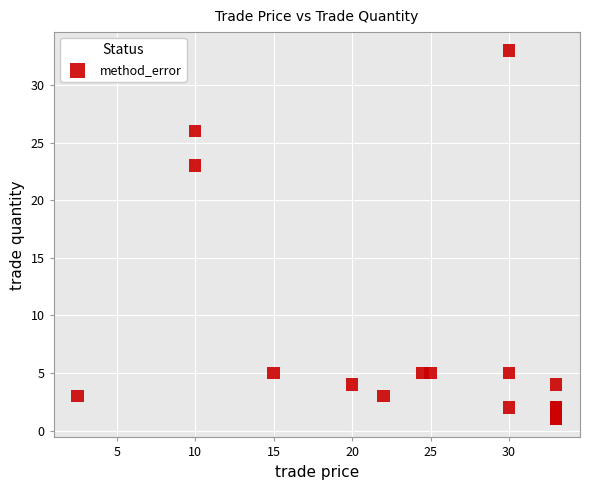

What Y value in the scatter plot is closest to 17?

23